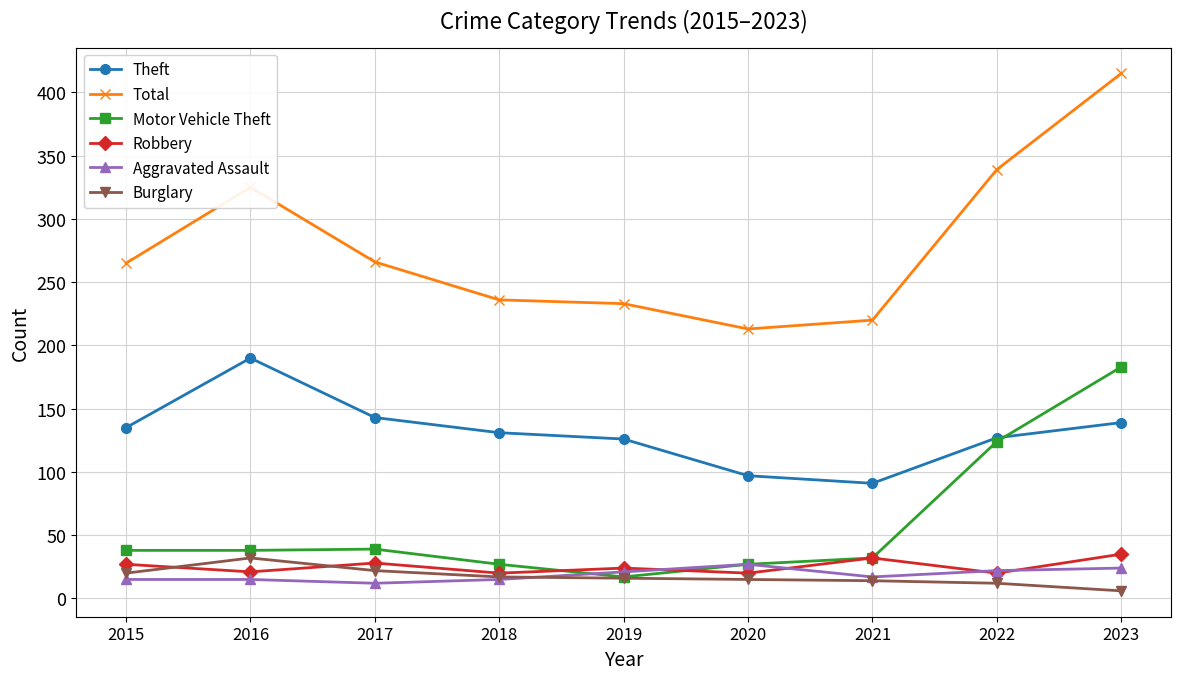

What is the maximum value for Motor Vehicle Theft?

183